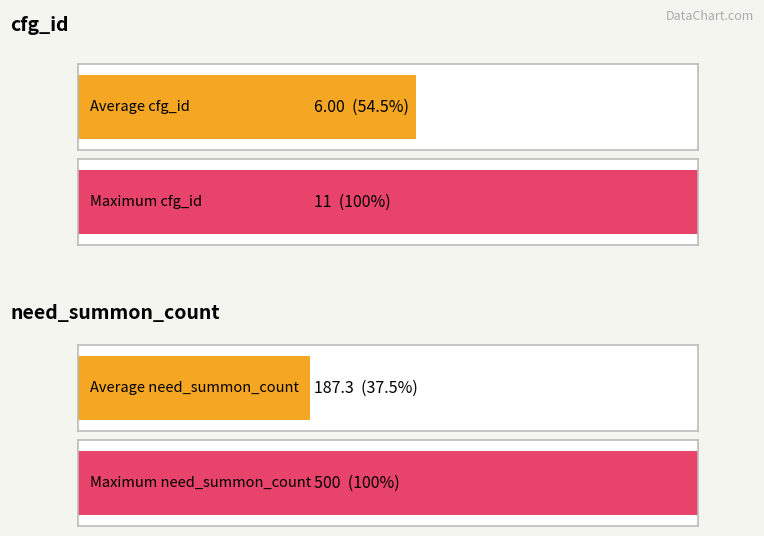

What is the minimum value for cfg_id?

1